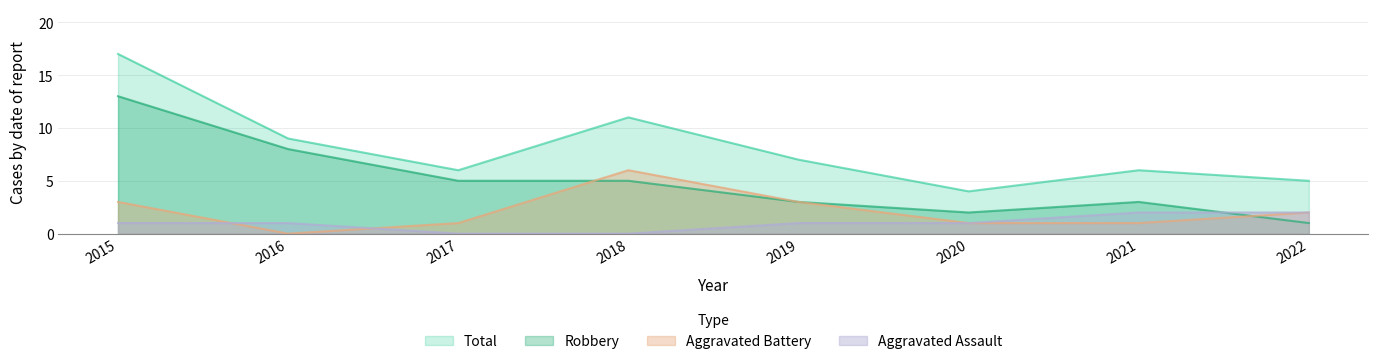

Which category has the lowest value in the Aggravated Battery series?

2016